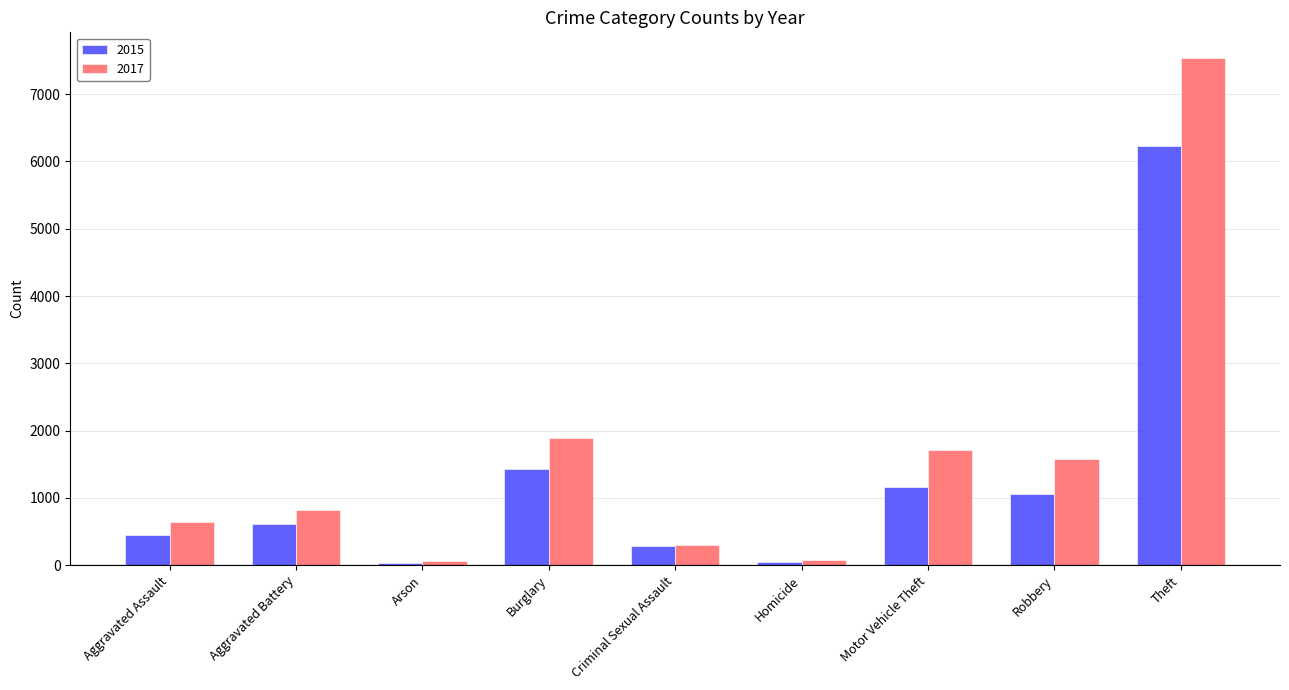

Which category has the highest value across all series?

Theft